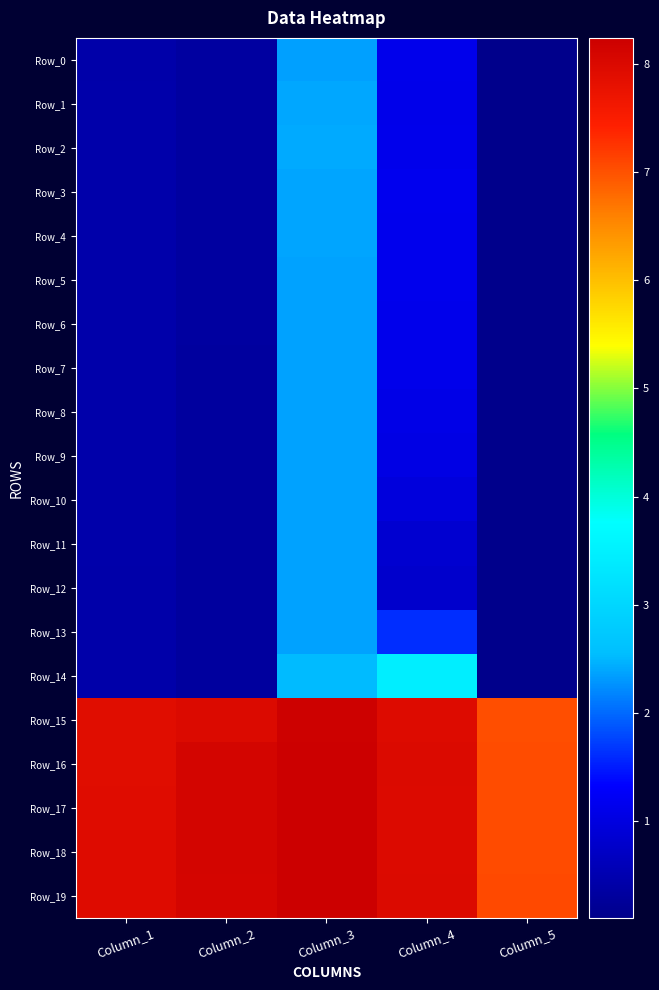

Which series has the largest total across all categories?

Row_19